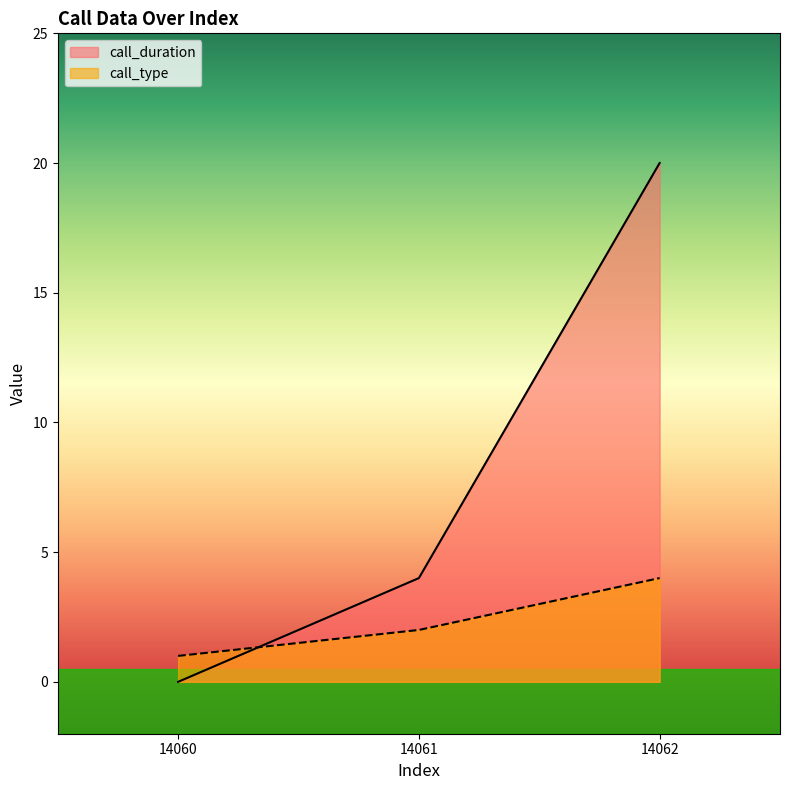

The call_type series shows 1 at 14061. True or false?

False